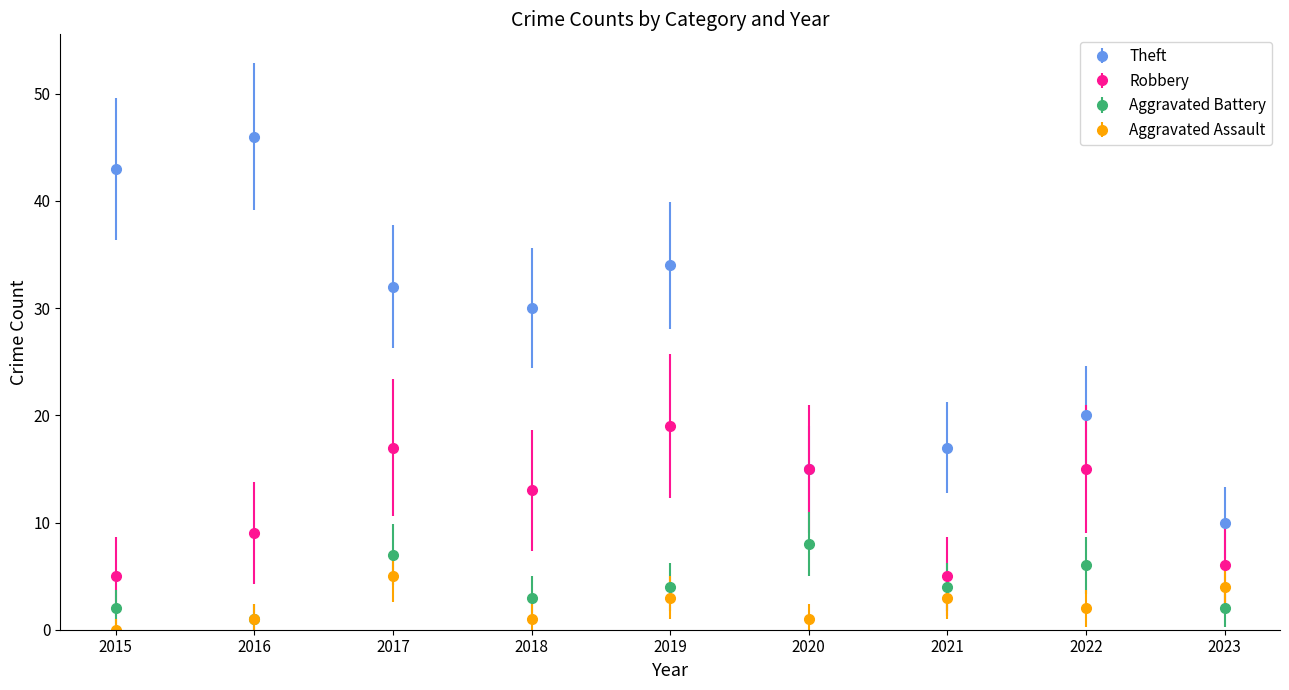

Which series has the widest spread of values?

Theft